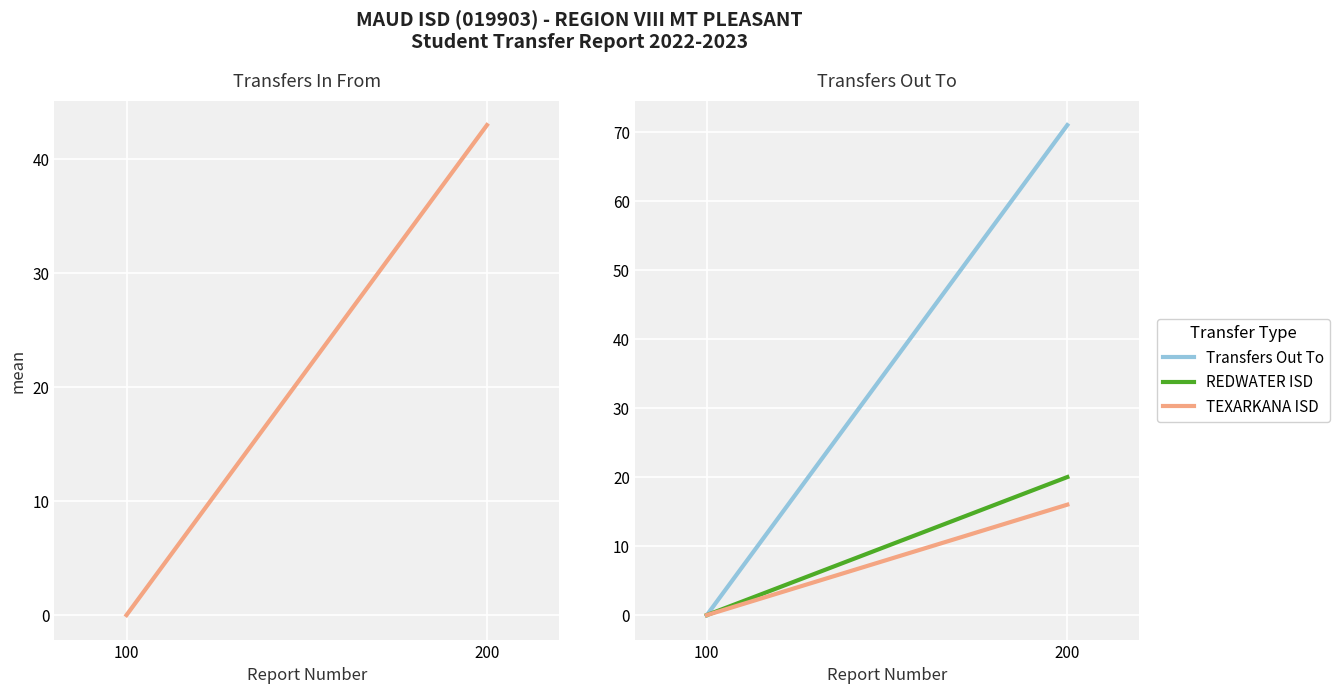

Reading right to left, extract all data points from this chart.

Transfers In From: 200=43	100=0
Transfers Out To: 200=71	100=0
REDWATER ISD: 200=20	100=0
TEXARKANA ISD: 200=16	100=0